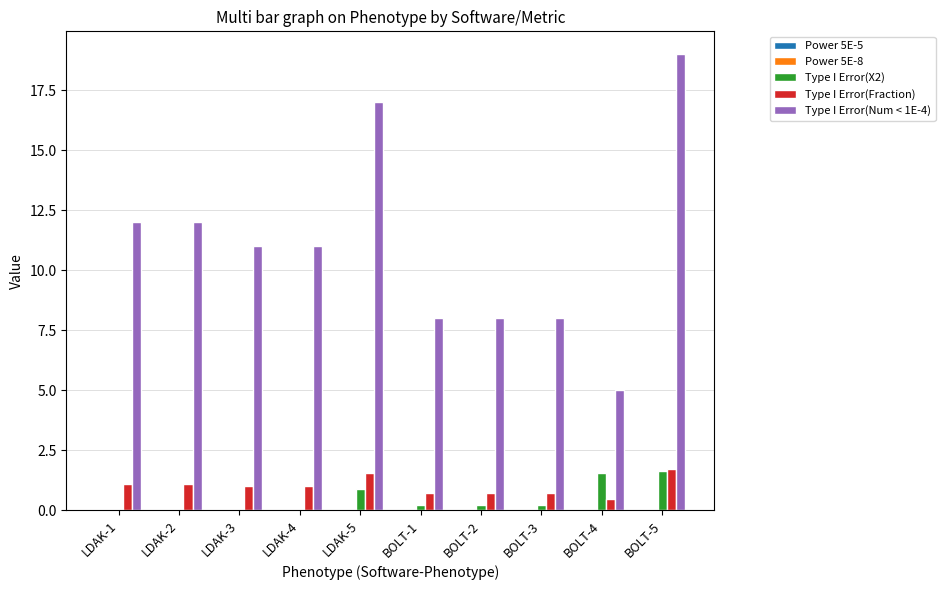

The Type I Error(Num < 1E-4) series shows 13.0 at BOLT-1. True or false?

False